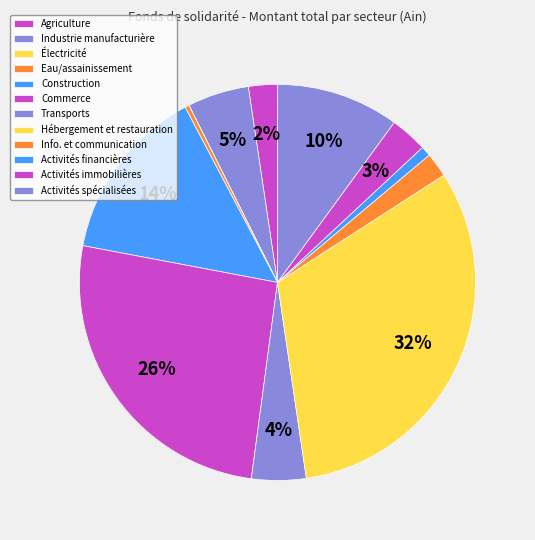

To the nearest percent, what is the combined percentage of Activités spécialisées and Industrie manufacturière?

15%